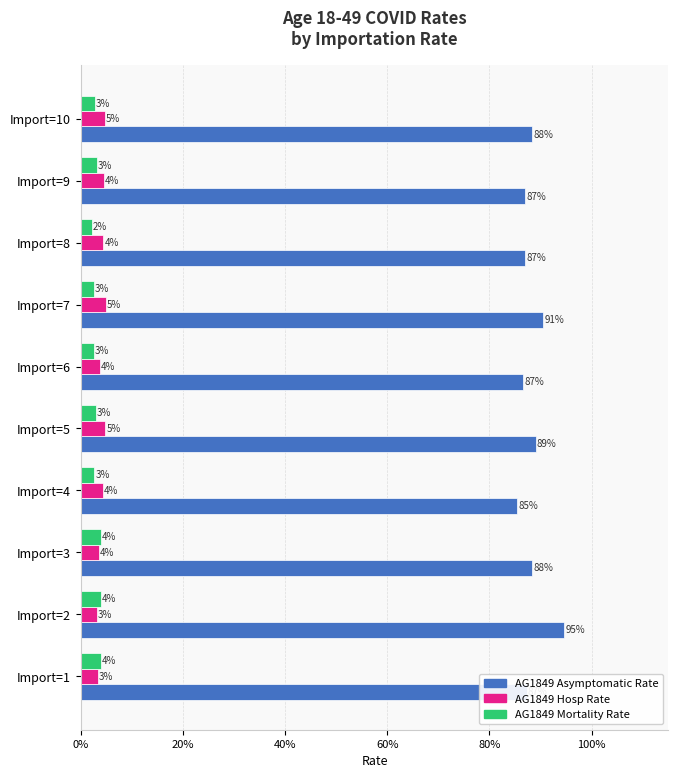

Which series has the largest total across all categories?

AG1849 Asymptomatic Rate